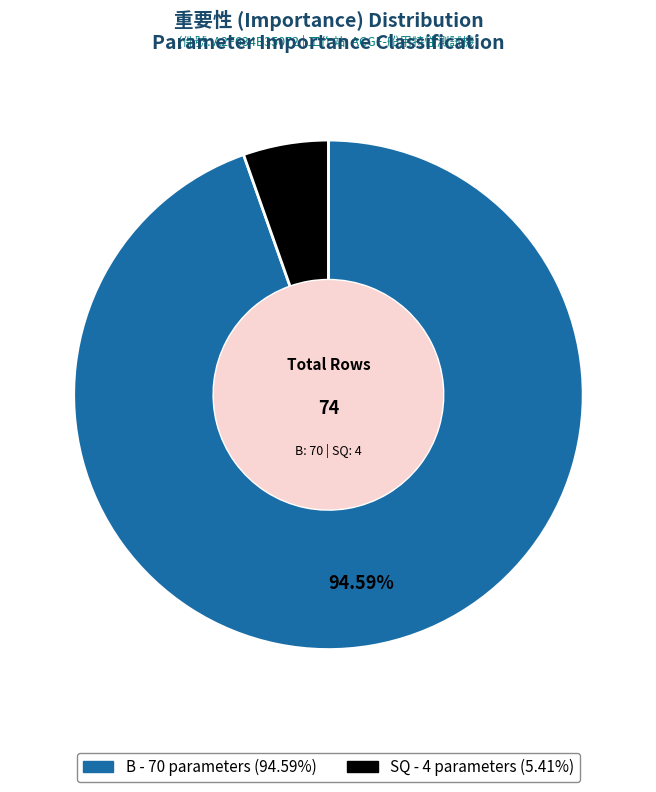

How many slices are in this pie chart?

2